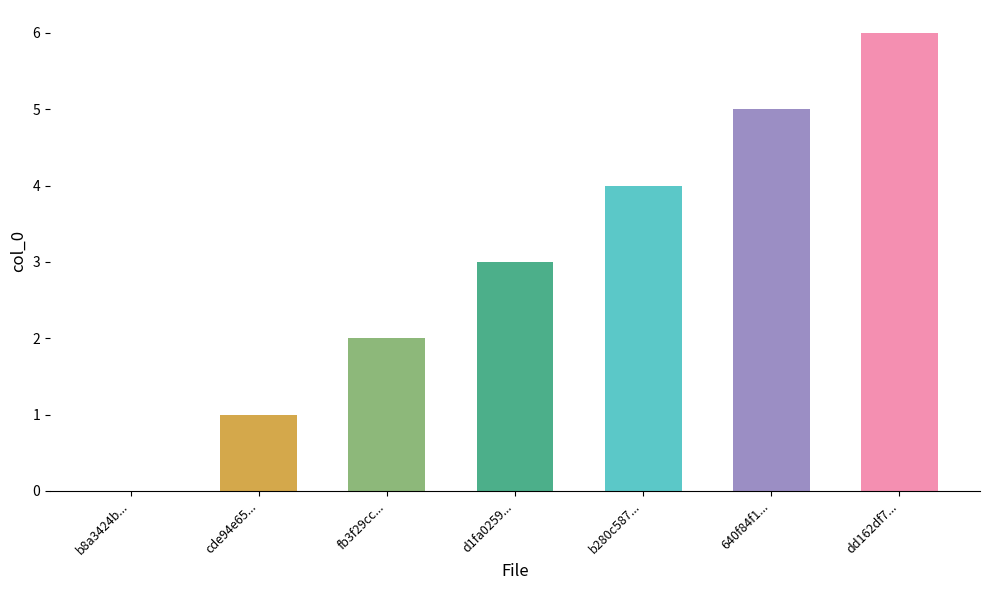

Count the values in the range 1 to 5.

5